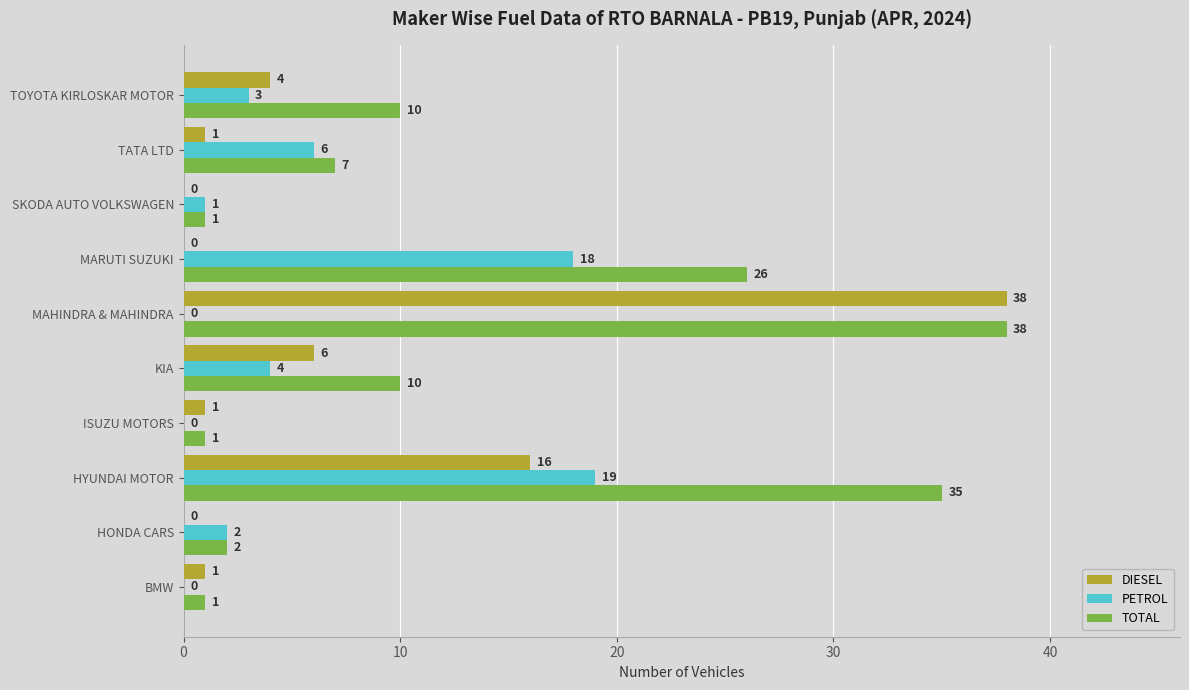

Is the value of TOTAL at KIA greater than the value of DIESEL at HYUNDAI MOTOR?

No